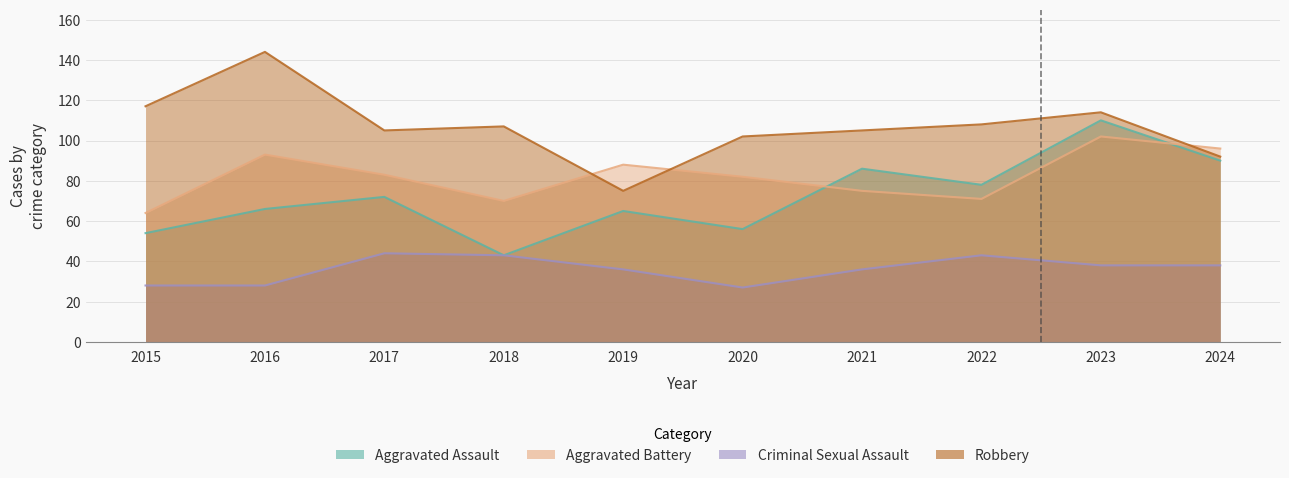

What value does the Aggravated Assault series have at 2022, to the nearest 5?

80